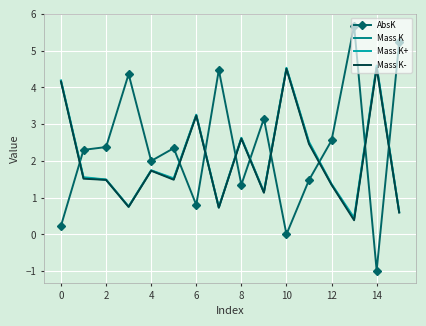

Which series has the largest total across all categories?

AbsK